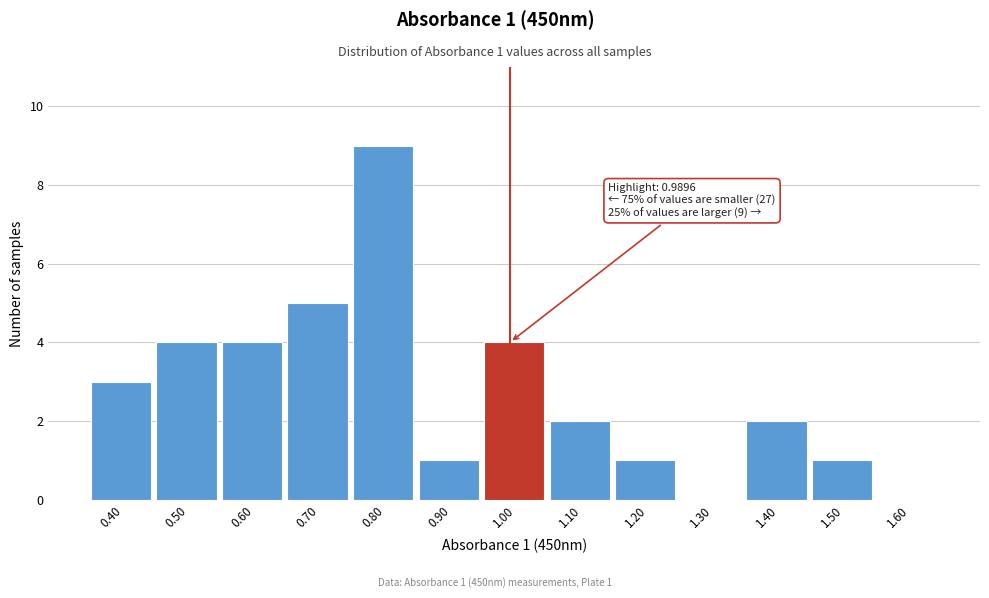

Which range on the x-axis has the tallest bar?

0.75 to 0.85